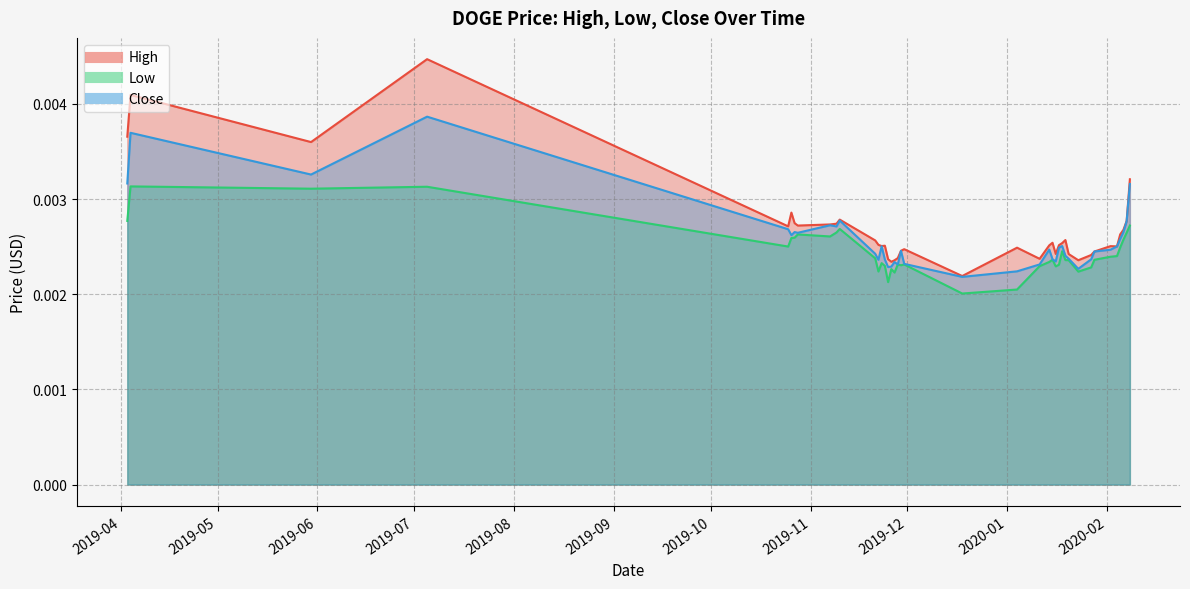

Between 2019-11-07 and 2019-04-03, which is larger?

2019-04-03